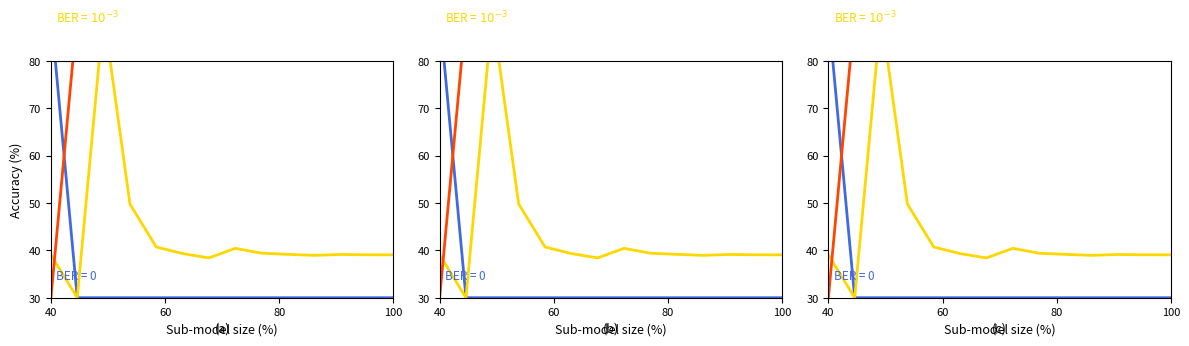

What position from the left is 40?

1